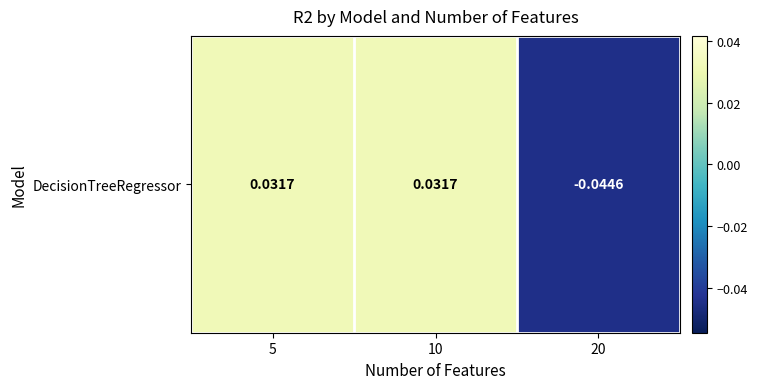

List the labels in order of value, largest first.

5, 10, 20